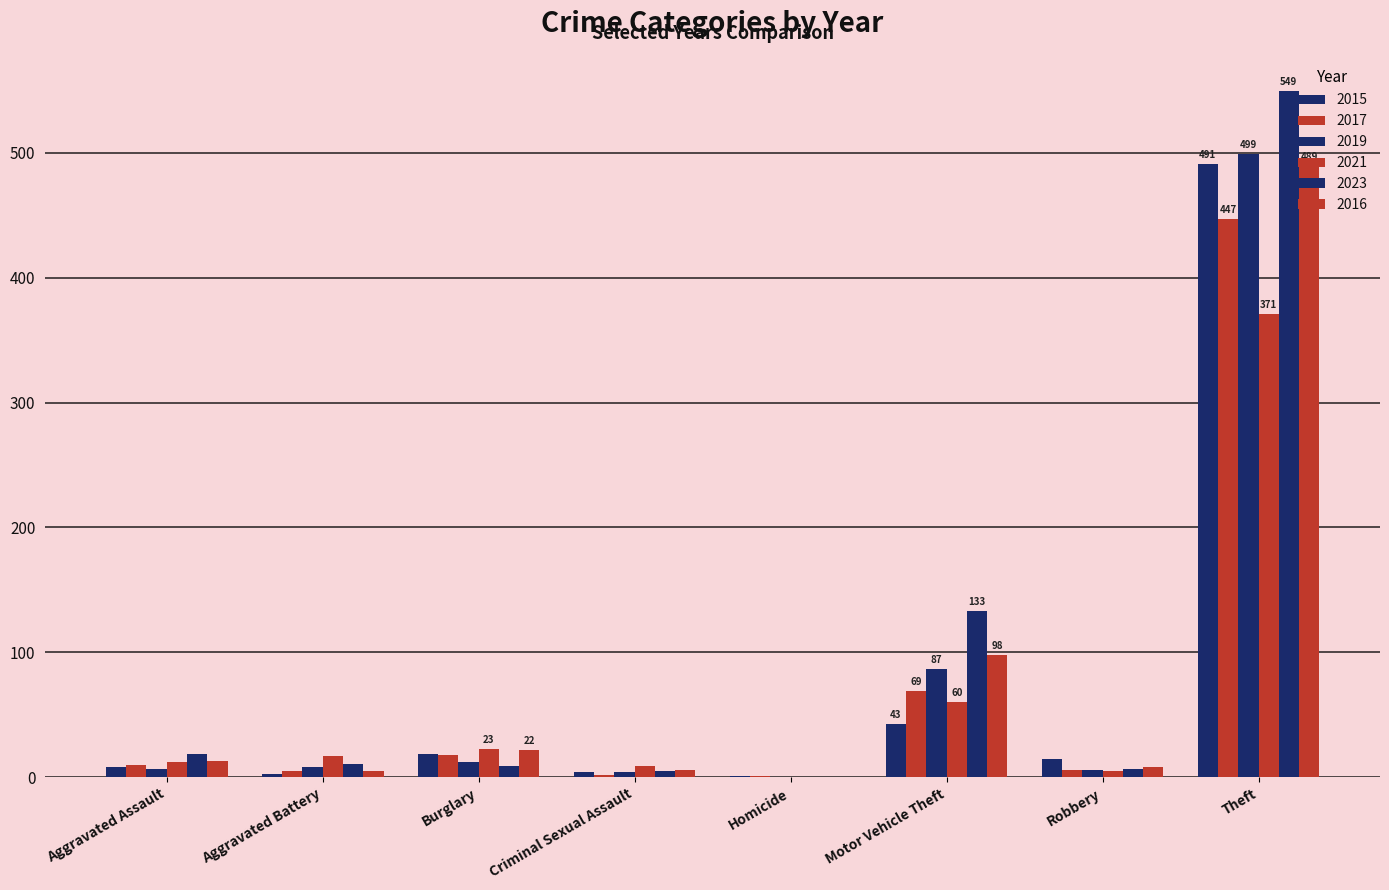

How many distinct data groups are displayed?

6